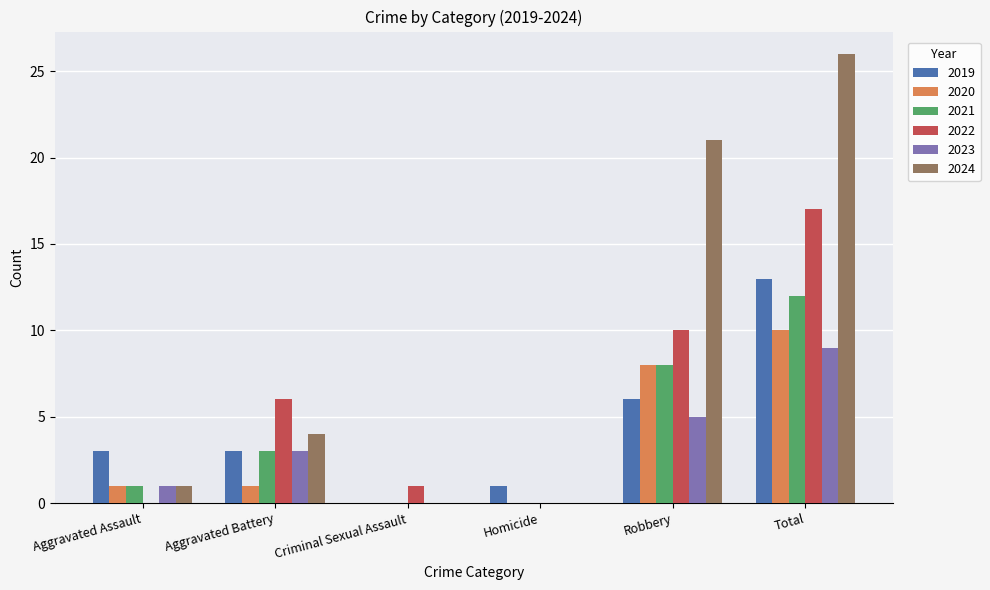

Count the number of data series in this chart.

6